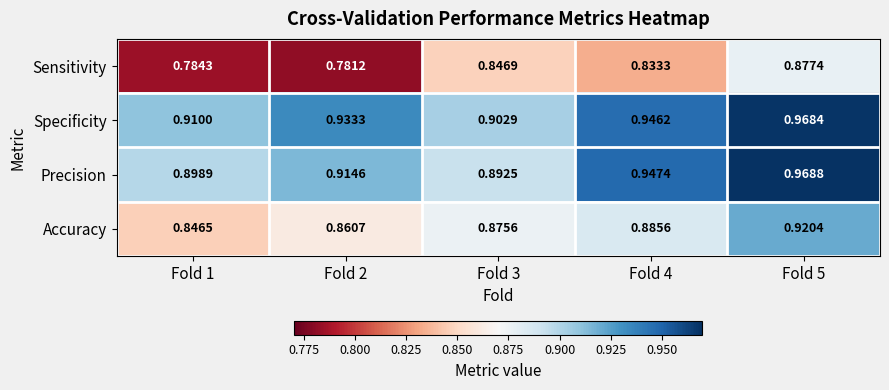

Is the value of Sensitivity at Fold 4 greater than the value of Specificity at Fold 5?

No